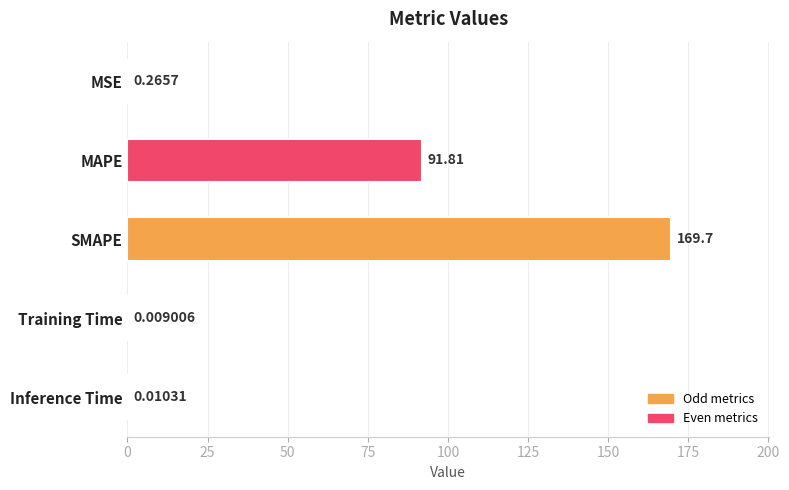

At which label is the value closest to 84?

MAPE